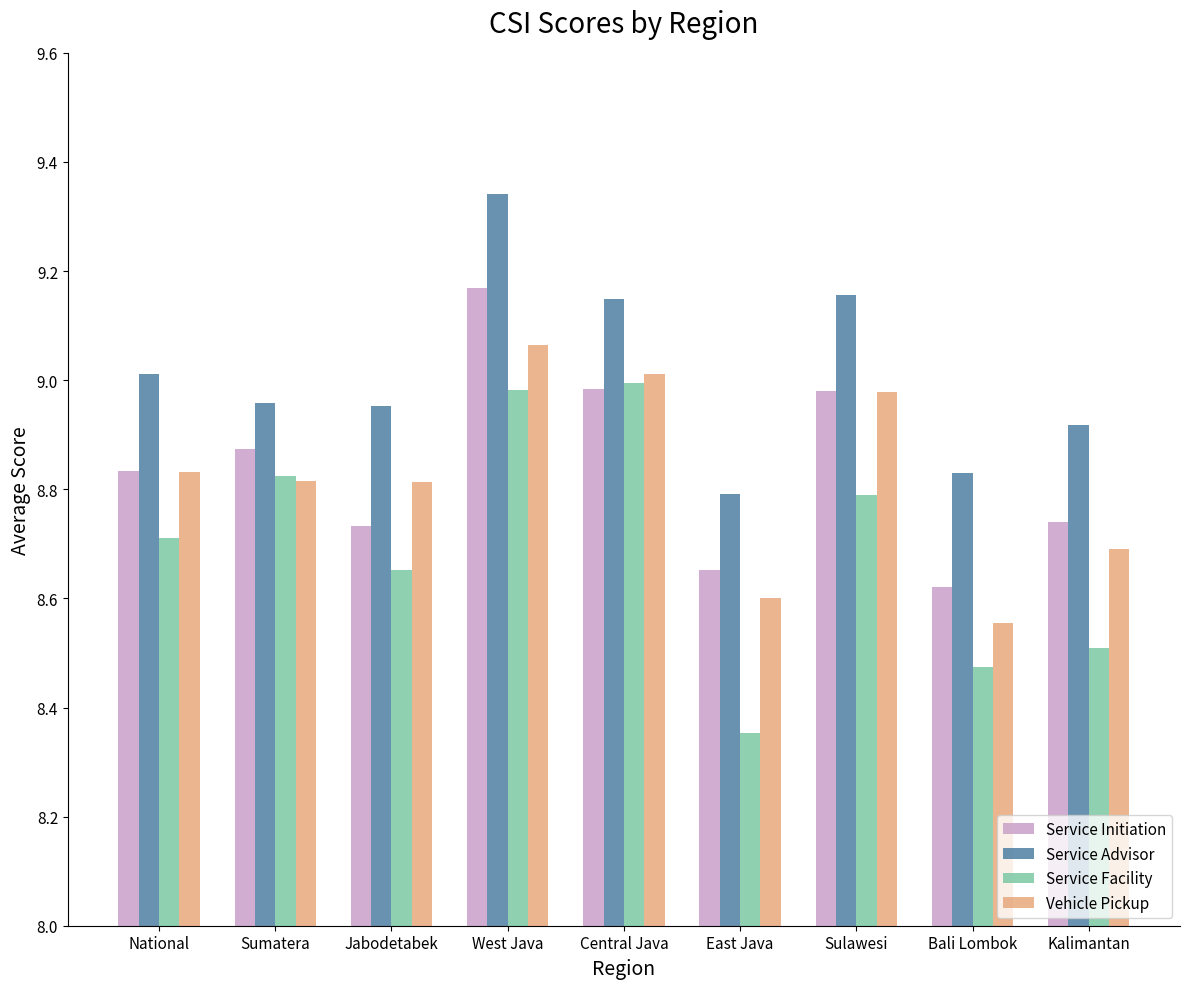

What is the total value across all series at East Java?

34.4